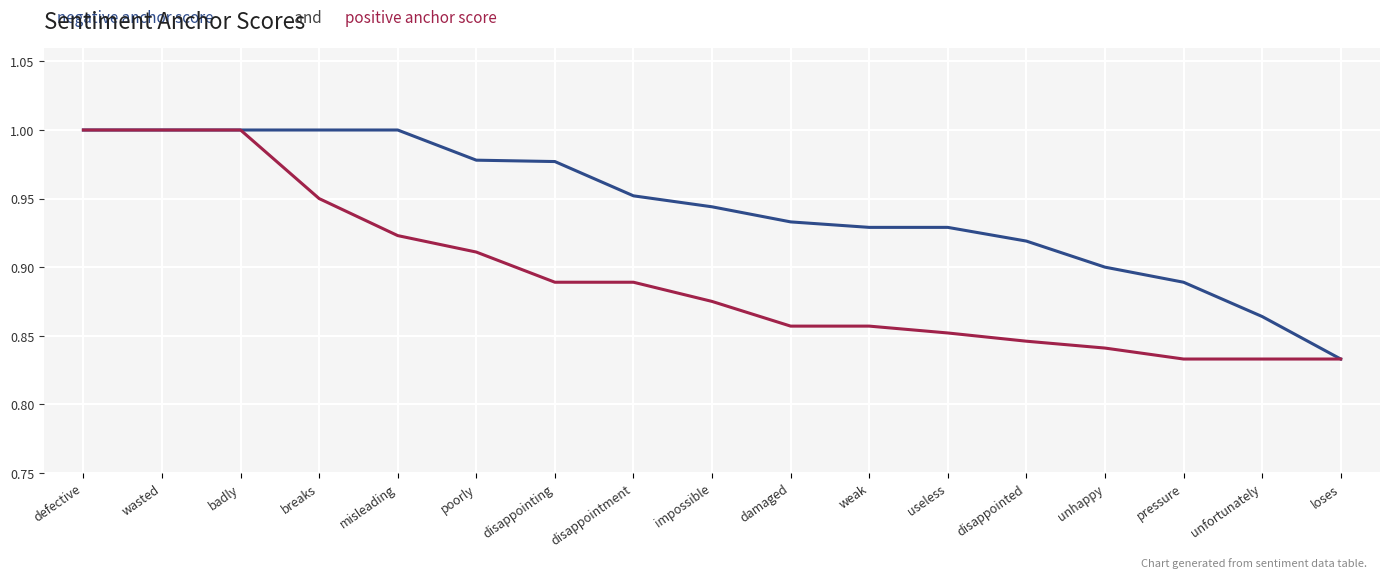

What is the total value across all series at unfortunately?

1.7